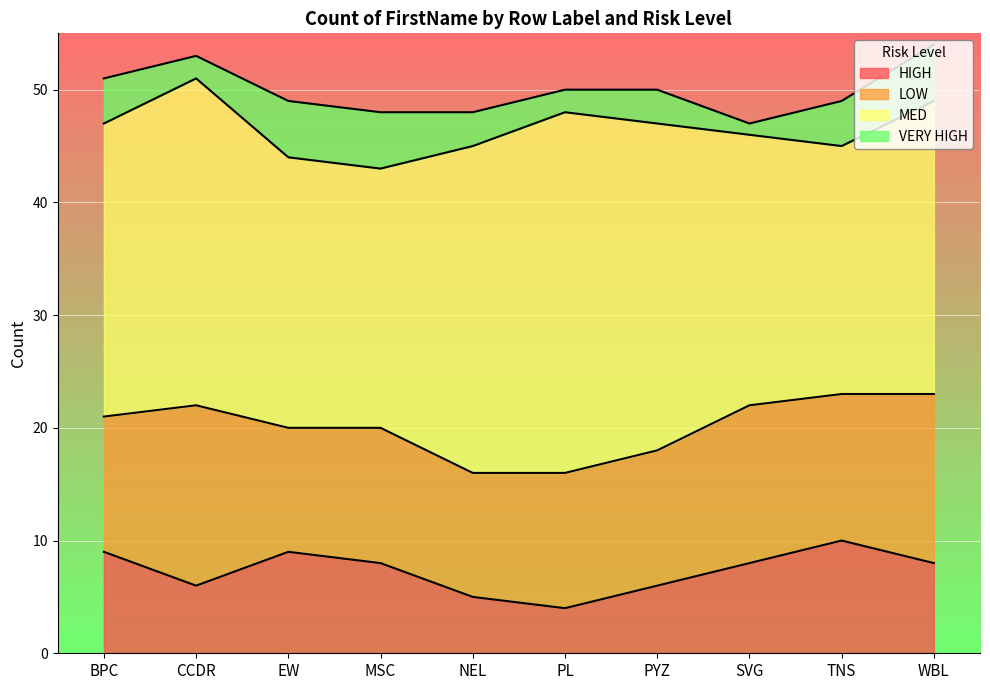

True or false: VERY HIGH and MED cross at least once.

False